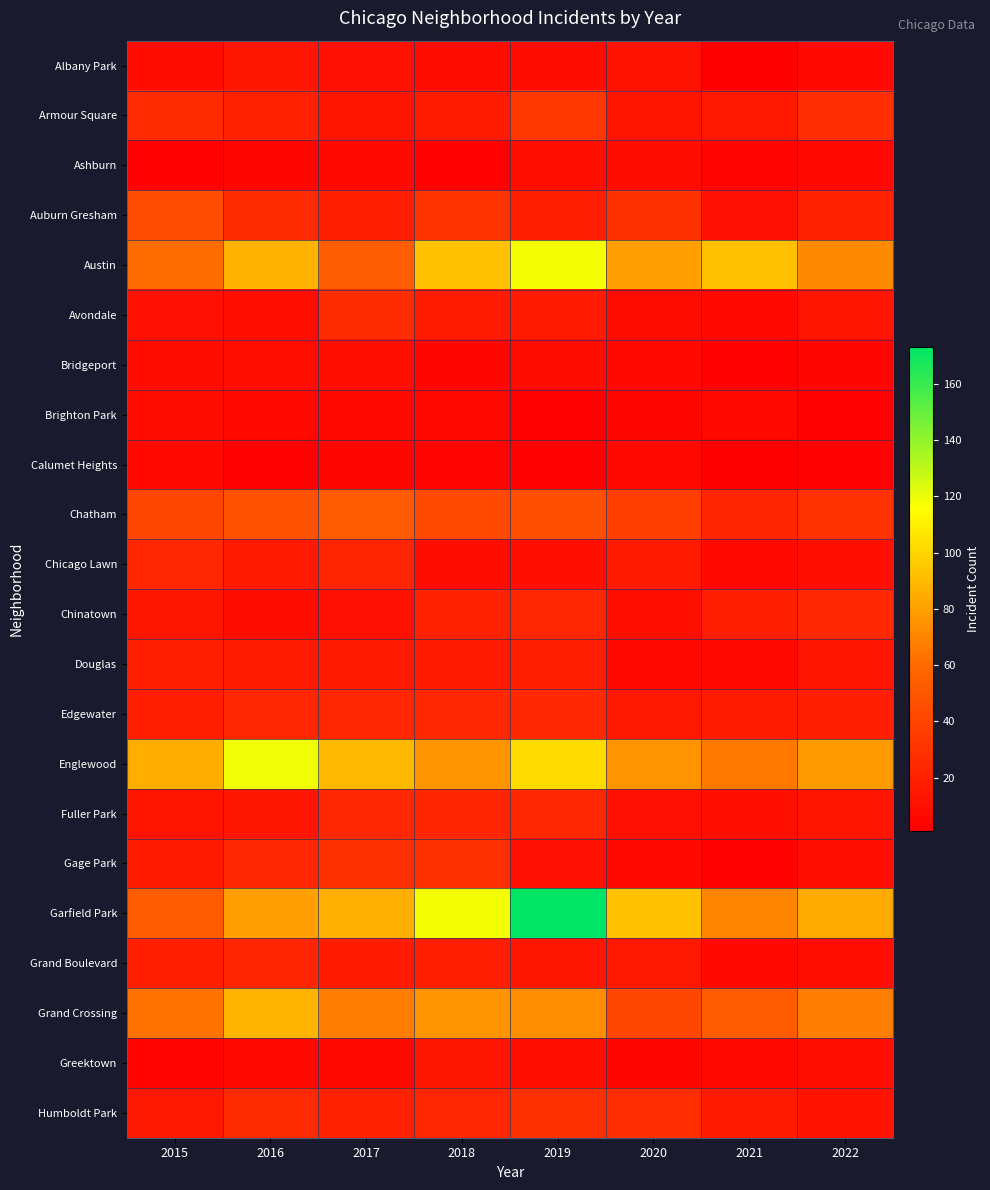

Reading left to right, transcribe all the data shown in this chart.

Albany Park: 2015=8	2016=14	2017=11	2018=8	2019=8	2020=12	2021=1	2022=7
Armour Square: 2015=25	2016=20	2017=13	2018=17	2019=32	2020=13	2021=15	2022=27
Ashburn: 2015=2	2016=5	2017=7	2018=3	2019=10	2020=8	2021=4	2022=6
Auburn Gresham: 2015=44	2016=25	2017=19	2018=30	2019=19	2020=28	2021=11	2022=20
Austin: 2015=61	2016=87	2017=54	2018=93	2019=118	2020=80	2021=92	2022=72
Avondale: 2015=11	2016=9	2017=26	2018=17	2019=16	2020=8	2021=7	2022=13
Bridgeport: 2015=8	2016=9	2017=9	2018=5	2019=8	2020=7	2021=2	2022=5
Brighton Park: 2015=8	2016=6	2017=6	2018=6	2019=3	2020=5	2021=6	2022=2
Calumet Heights: 2015=7	2016=3	2017=5	2018=4	2019=3	2020=6	2021=1	2022=3
Chatham: 2015=41	2016=48	2017=52	2018=42	2019=45	2020=36	2021=22	2022=29
Chicago Lawn: 2015=23	2016=16	2017=22	2018=8	2019=10	2020=16	2021=7	2022=10
Chinatown: 2015=14	2016=8	2017=11	2018=21	2019=23	2020=10	2021=18	2022=24
Douglas: 2015=18	2016=17	2017=16	2018=16	2019=18	2020=6	2021=6	2022=13
Edgewater: 2015=18	2016=23	2017=23	2018=24	2019=24	2020=15	2021=17	2022=19
Englewood: 2015=85	2016=119	2017=90	2018=75	2019=102	2020=76	2021=65	2022=78
Fuller Park: 2015=13	2016=14	2017=24	2018=22	2019=24	2020=11	2021=10	2022=13
Gage Park: 2015=16	2016=23	2017=28	2018=28	2019=11	2020=7	2021=3	2022=9
Garfield Park: 2015=53	2016=80	2017=86	2018=118	2019=173	2020=93	2021=70	2022=84
Grand Boulevard: 2015=18	2016=22	2017=16	2018=19	2019=14	2020=15	2021=7	2022=9
Grand Crossing: 2015=63	2016=88	2017=67	2018=76	2019=73	2020=41	2021=53	2022=67
Greektown: 2015=4	2016=6	2017=6	2018=14	2019=9	2020=5	2021=6	2022=9
Humboldt Park: 2015=15	2016=25	2017=20	2018=23	2019=28	2020=27	2021=16	2022=12